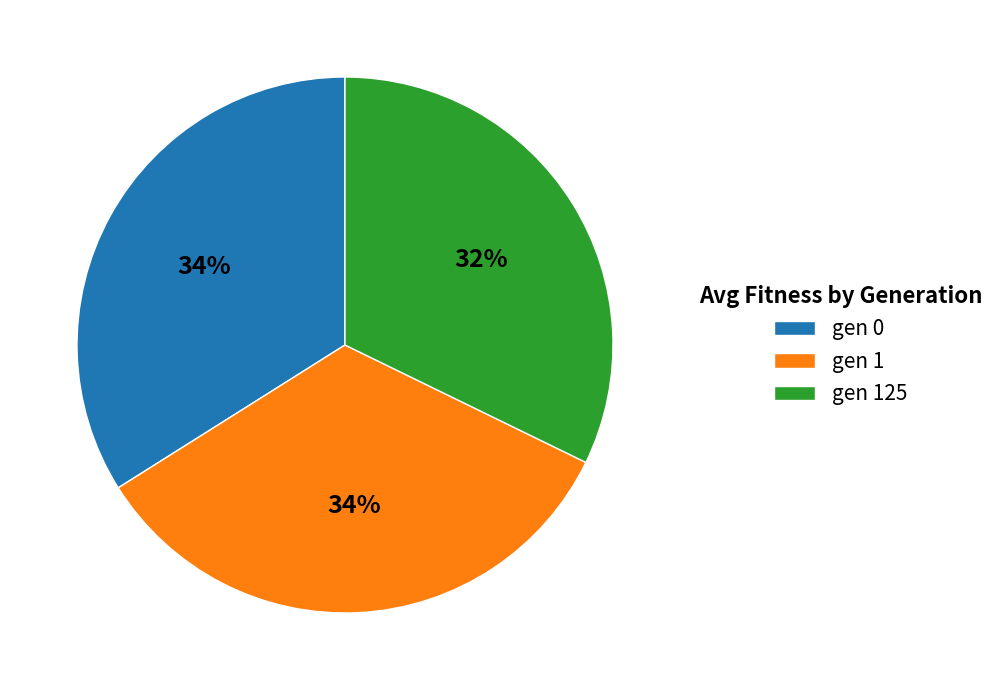

Count the number of slices in the pie.

3